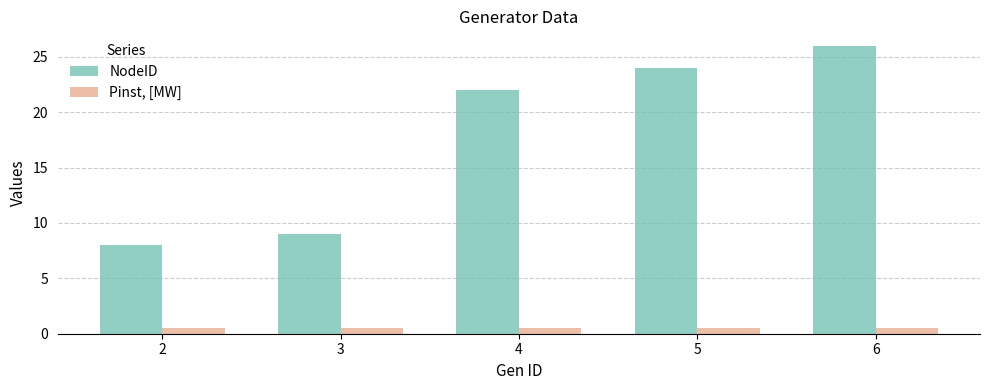

Is the value of NodeID at 5 greater than the value of Pinst, [MW] at 6?

Yes